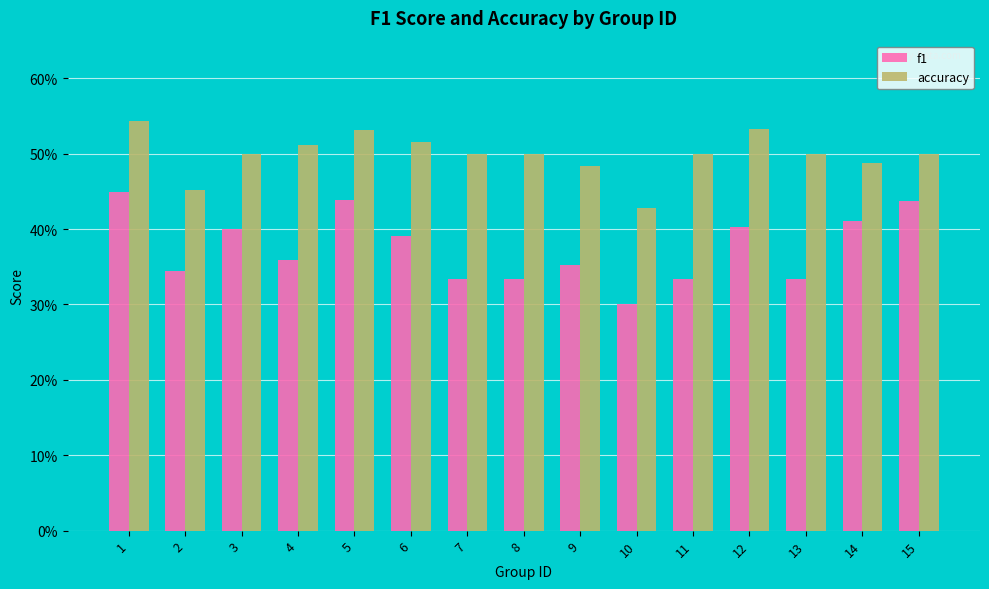

At 7, list the series in order from smallest to largest.

f1, accuracy